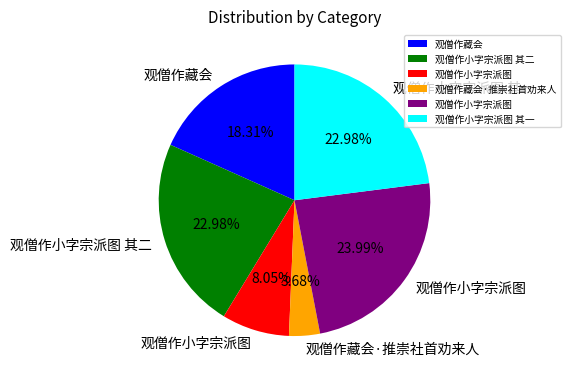

Does any single category account for the majority?

No